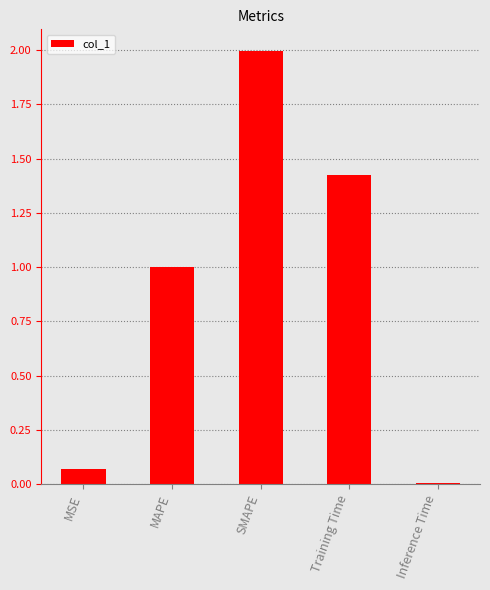

Which has a higher value, Training Time or MAPE?

Training Time